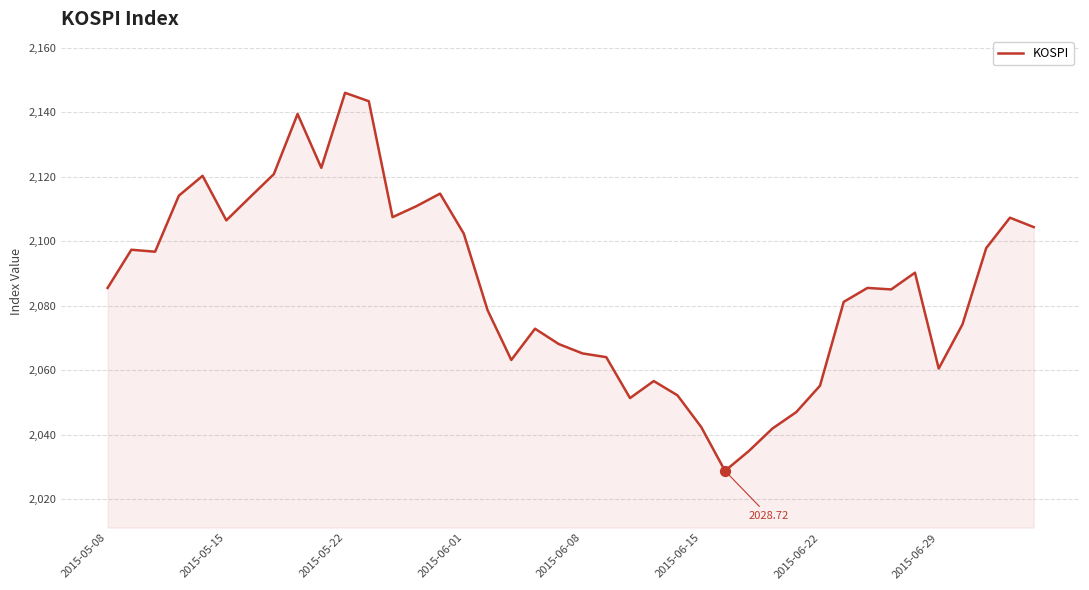

What is the difference between the maximum and minimum values?

117.4